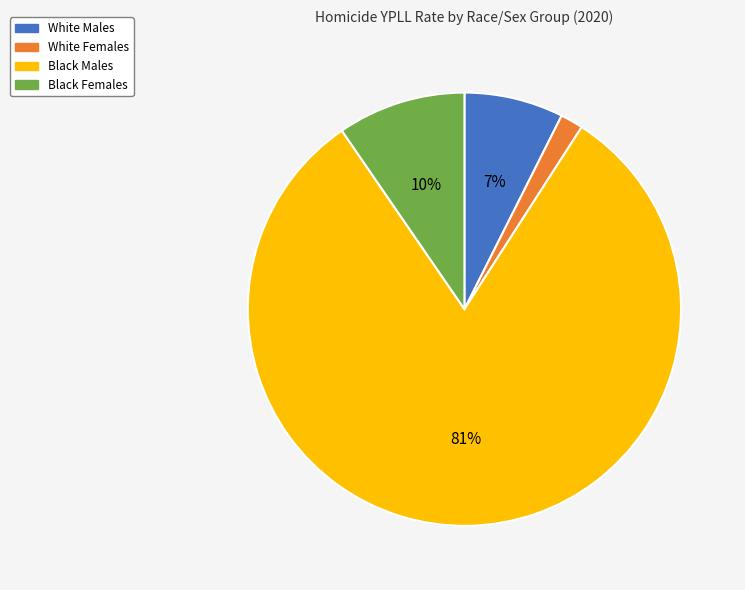

How many slices are in this pie chart?

4